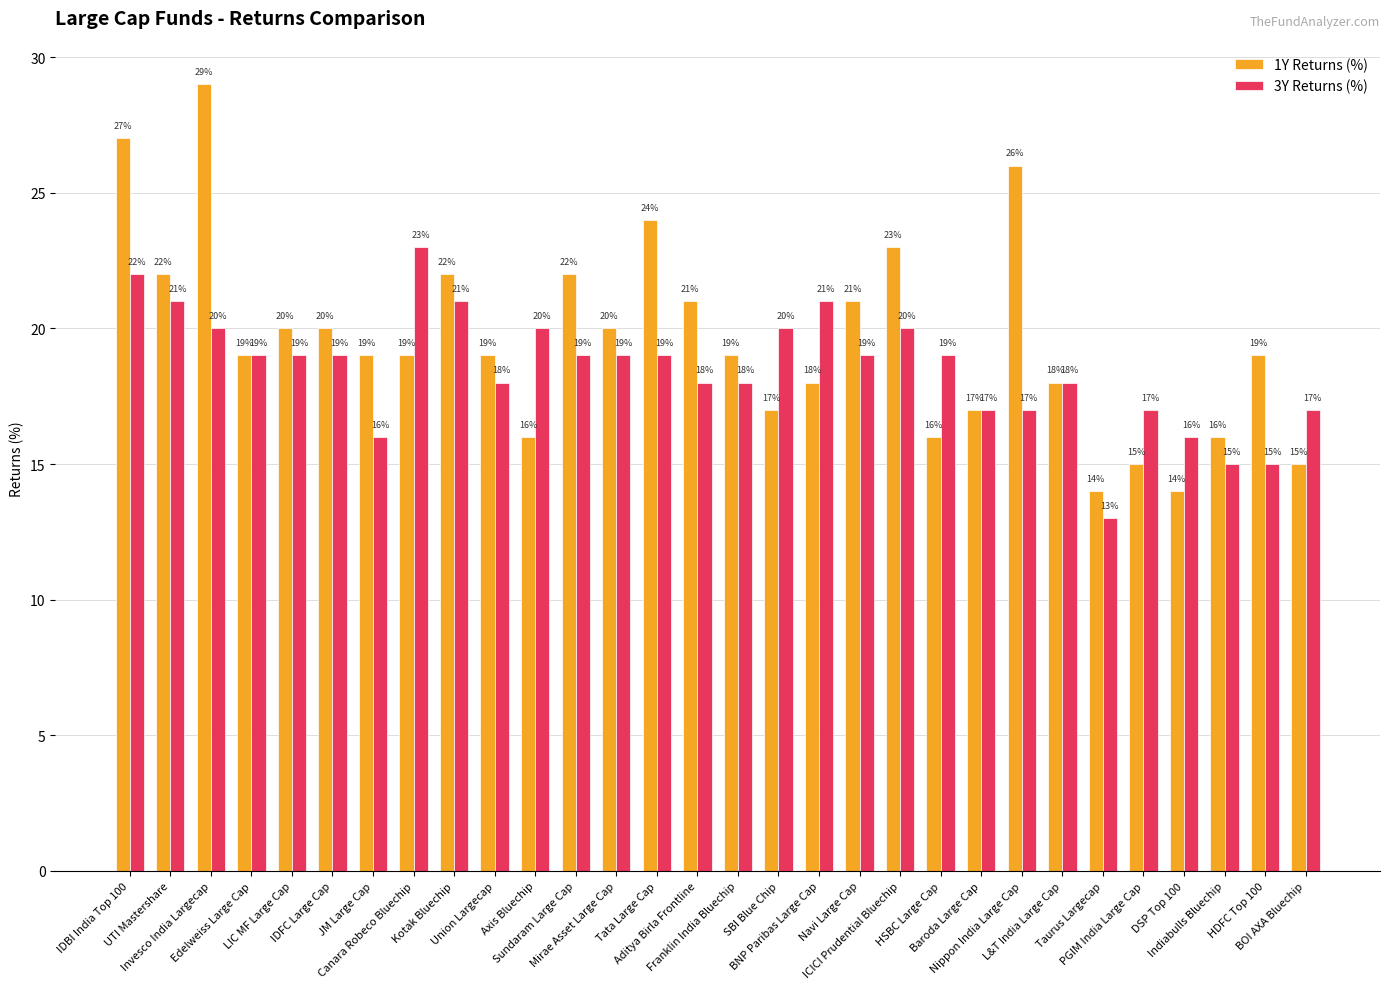

What is the total value across all series at Mirae Asset Large Cap?

39